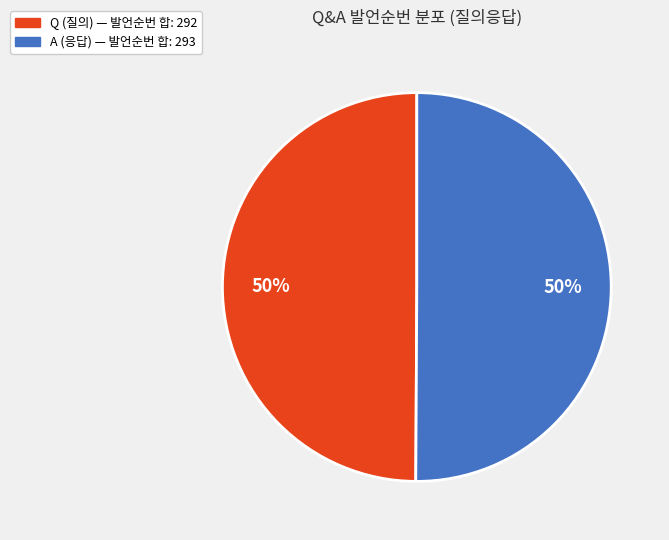

To the nearest percent, what is the average slice percentage?

50%